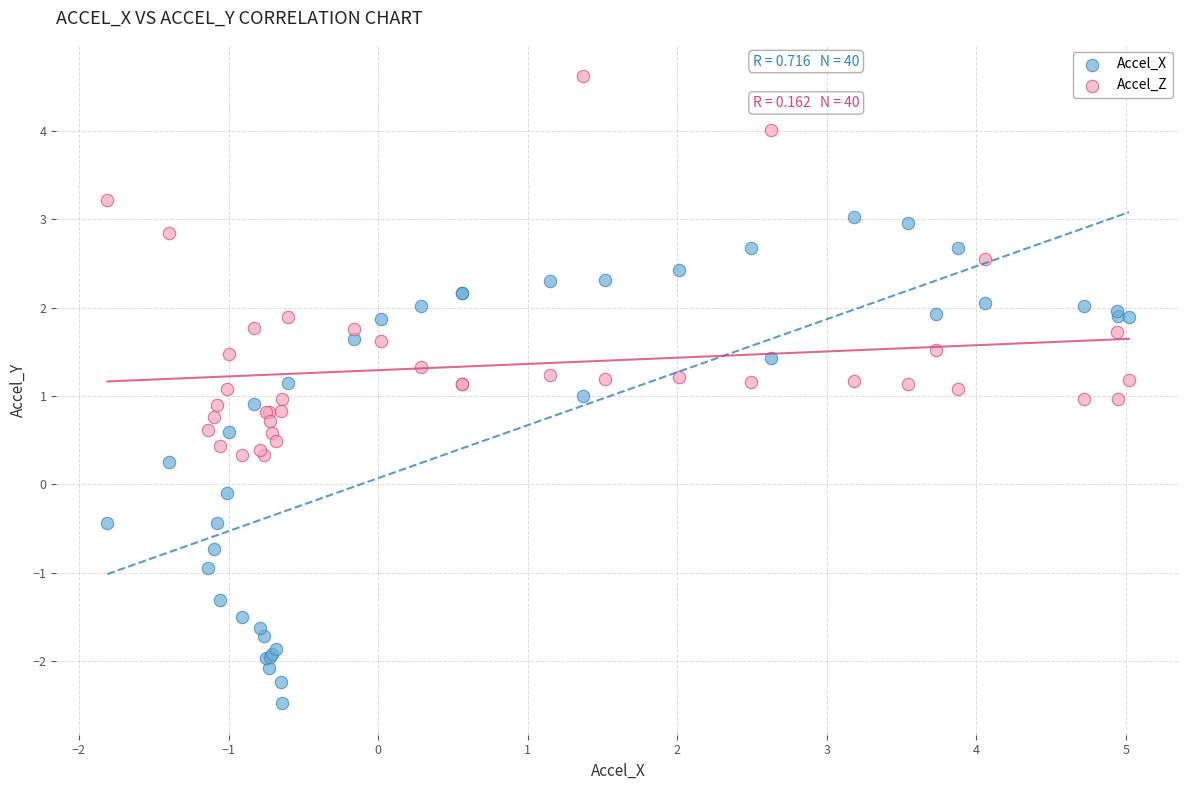

What are all the series names shown in the legend?

Accel_X, Accel_Z